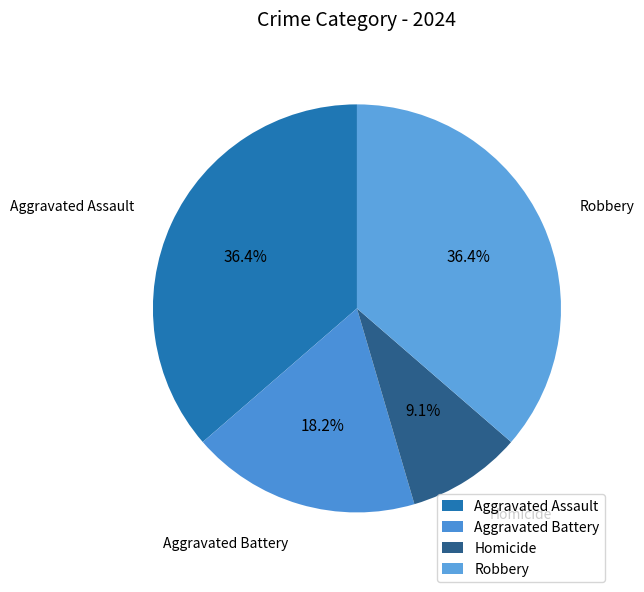

Is there a majority slice in this chart?

No